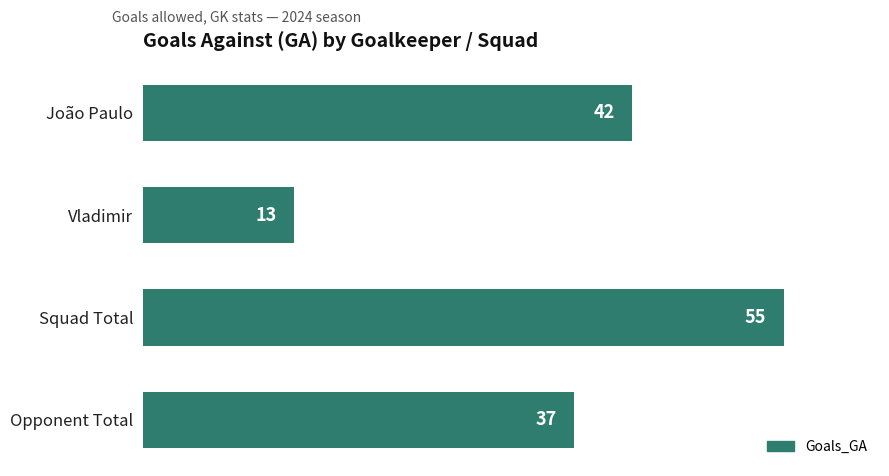

What is the change in value from Vladimir to Squad Total?

+42